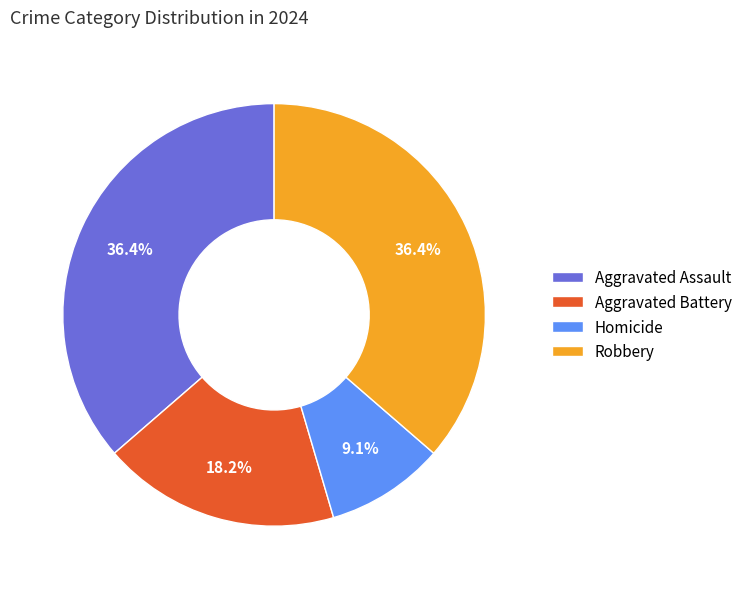

To the nearest percent, what is the combined percentage of Robbery and Aggravated Assault?

73%